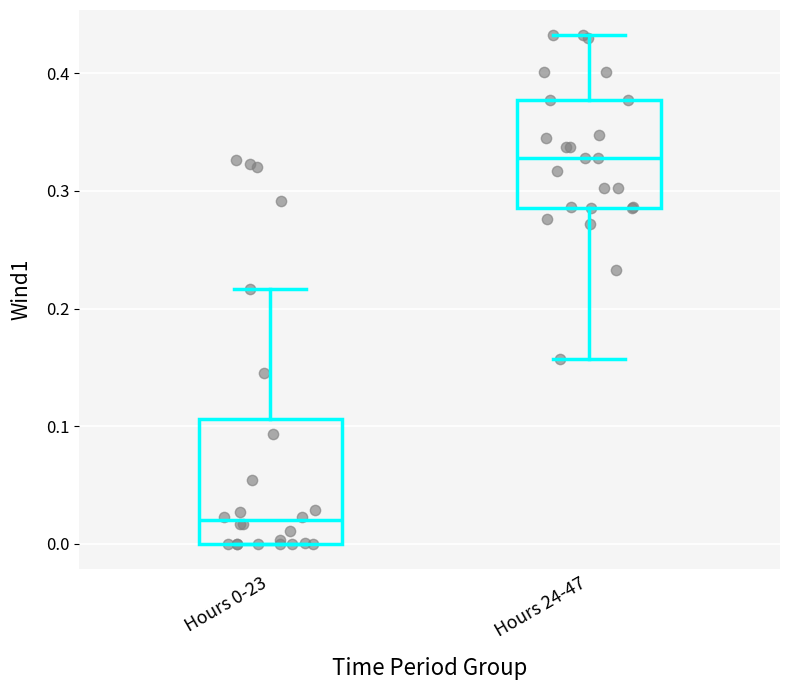

Which box is the tallest, from its lower edge to its upper edge?

Hours 0-23